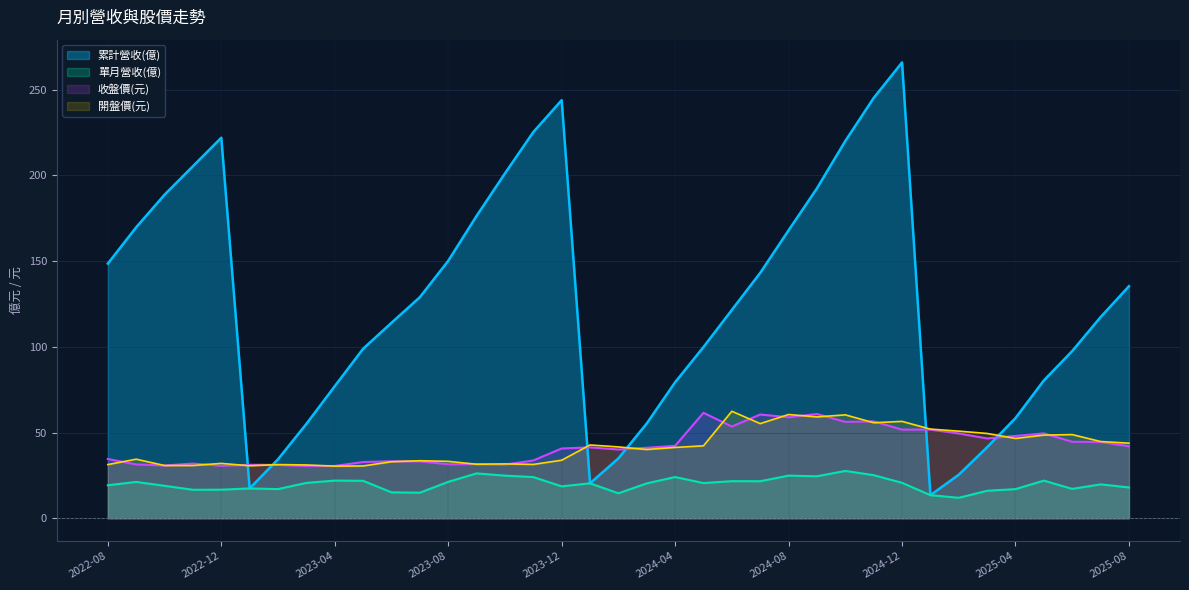

What position from the right is 2022-11?

34